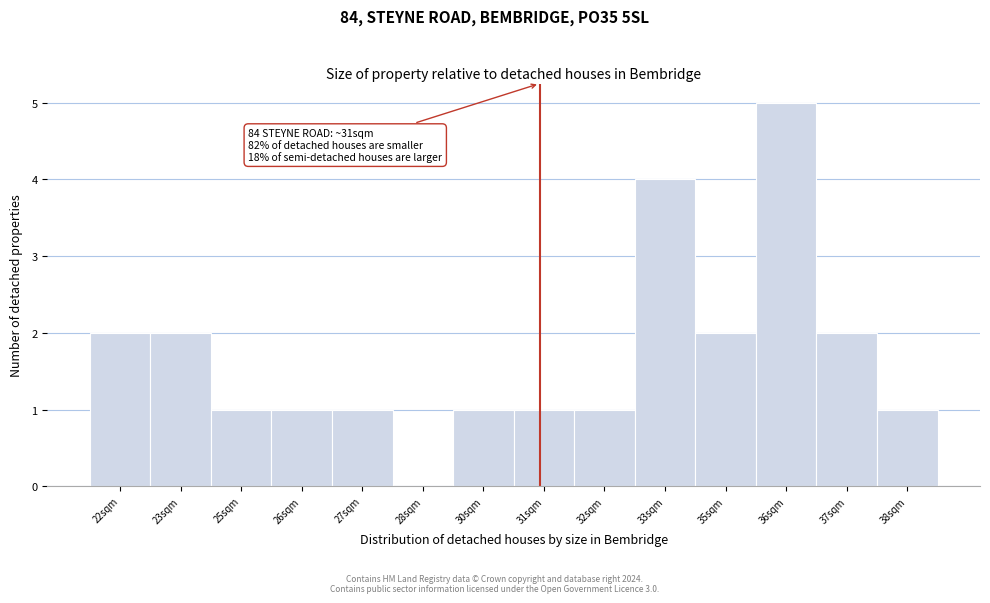

Reading right to left, list all the values displayed in this chart.

38sqm=1	37sqm=2	36sqm=5	35sqm=2	33sqm=4	32sqm=1	31sqm=1	30sqm=1	28sqm=0	27sqm=1	26sqm=1	25sqm=1	23sqm=2	22sqm=2